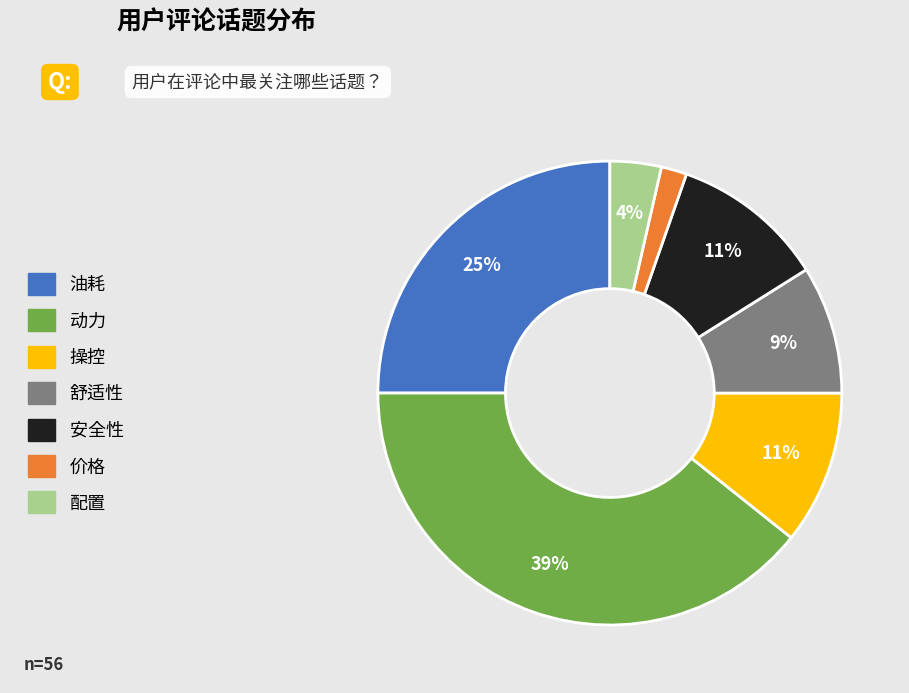

Is it true that 动力 is 47% of the pie?

False